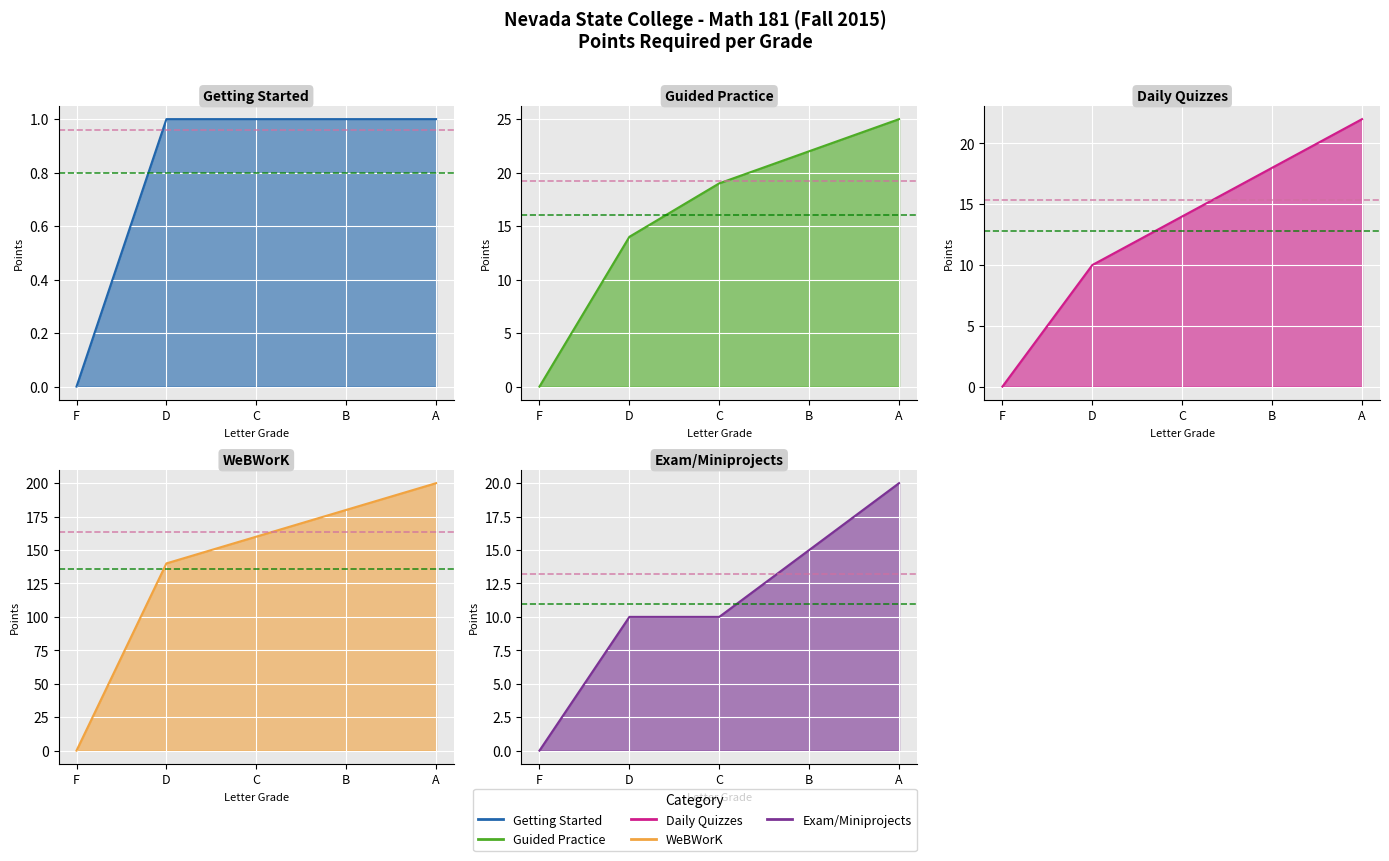

Which series has the widest spread of values?

WeBWorK